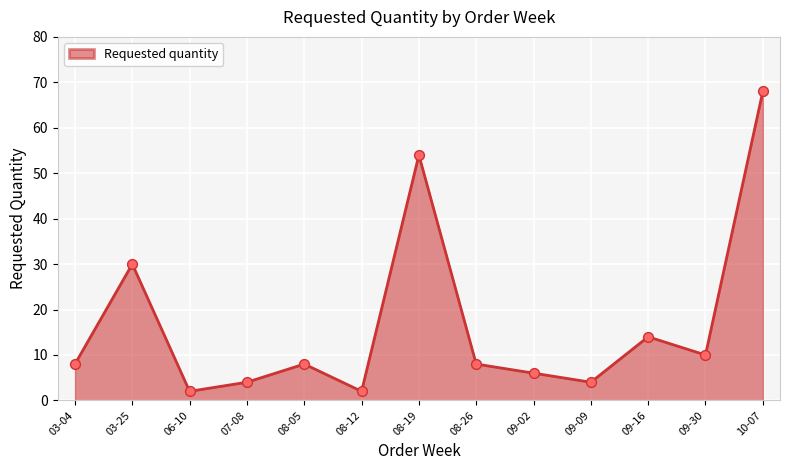

What is the change in value from 06-10 to 08-26?

+6